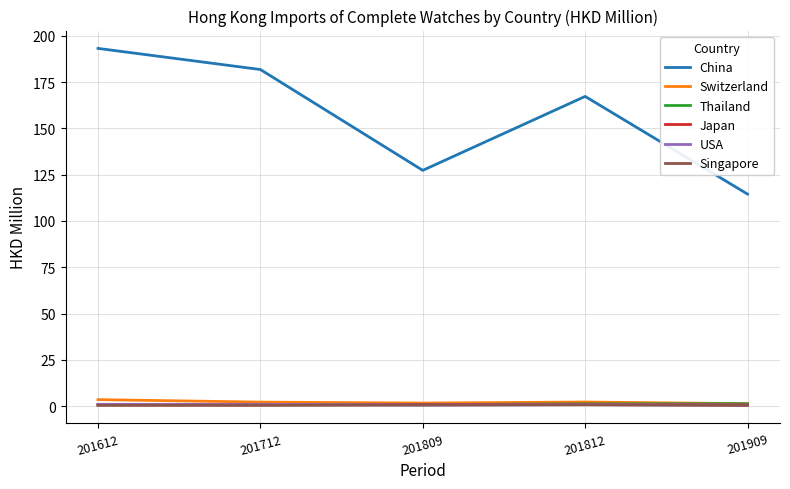

What is the sum of the Switzerland values at 201612 and 201909?

4.8